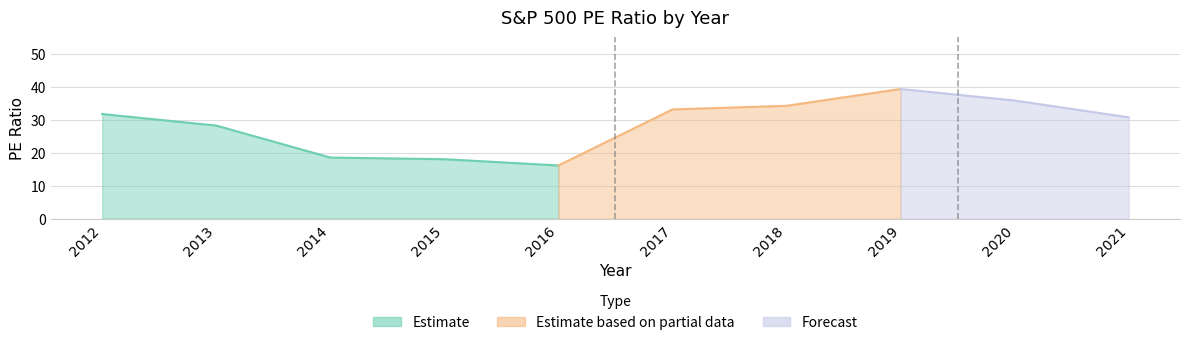

The value at 2021 is 30.7. True or false?

True